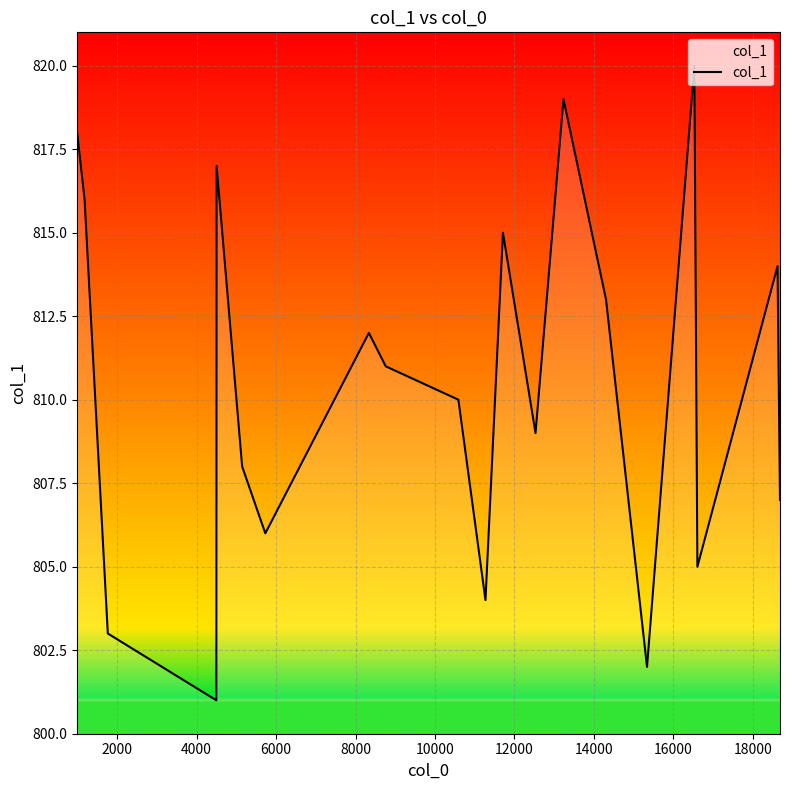

What is the difference between the maximum and minimum values?

19